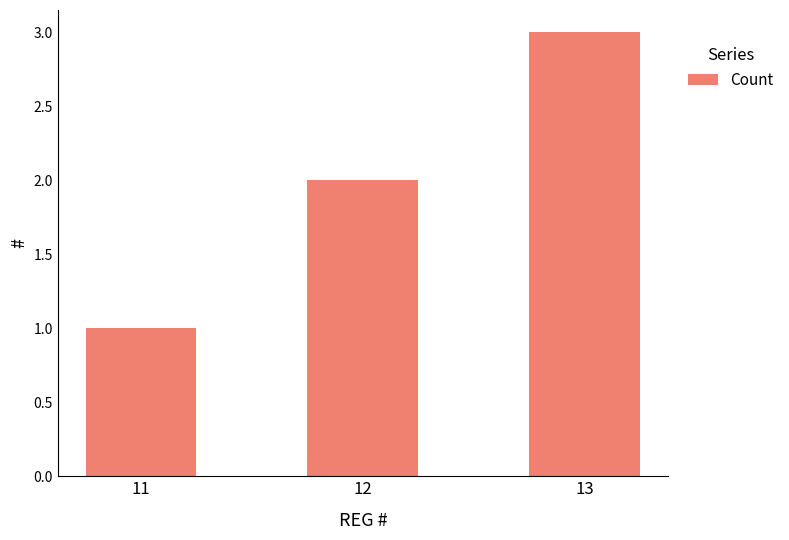

List the labels in order of value, largest first.

13, 12, 11